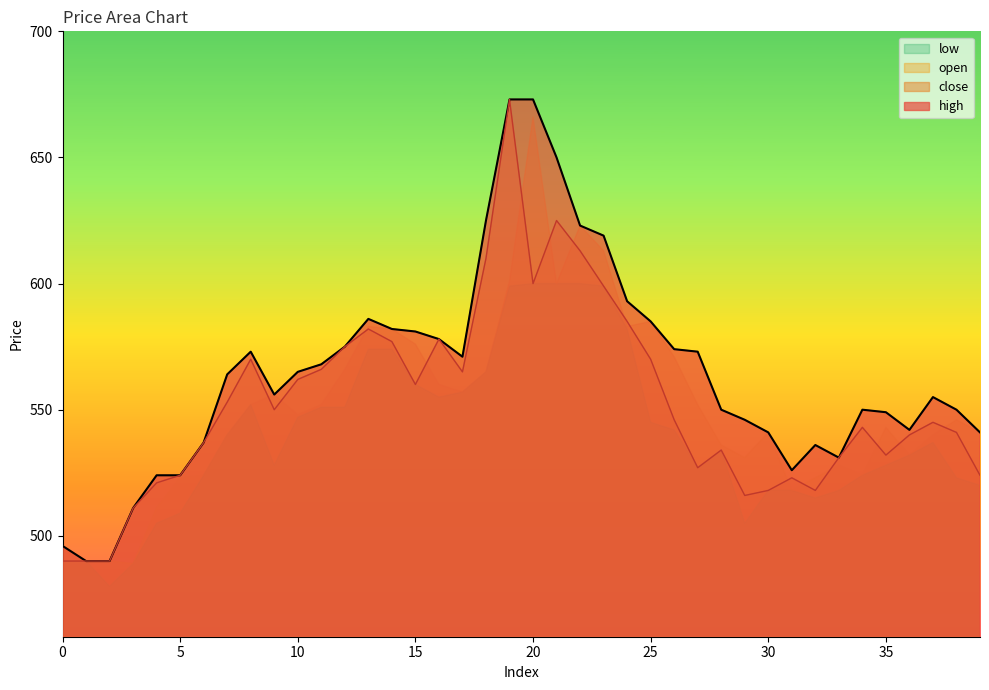

What is the difference between the maximum and minimum values in the high series?

183